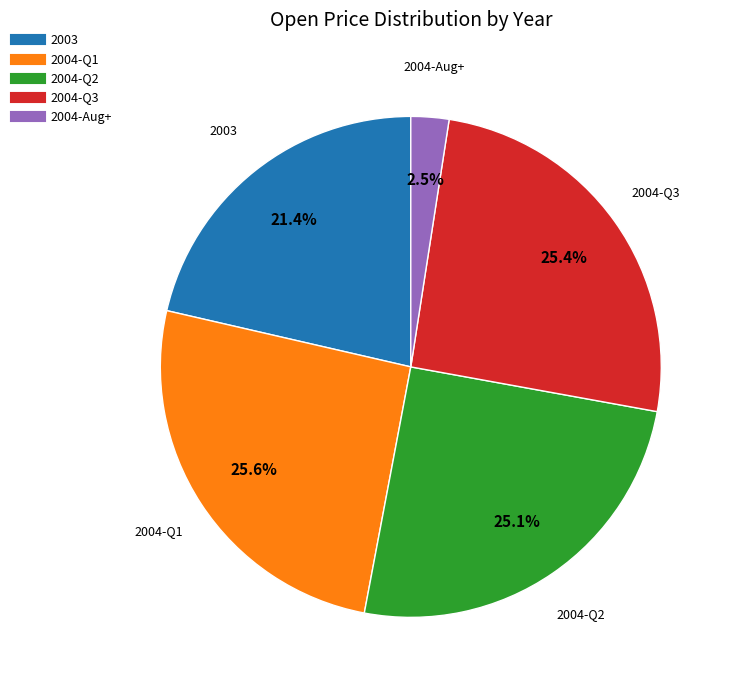

Does any single category account for the majority?

No